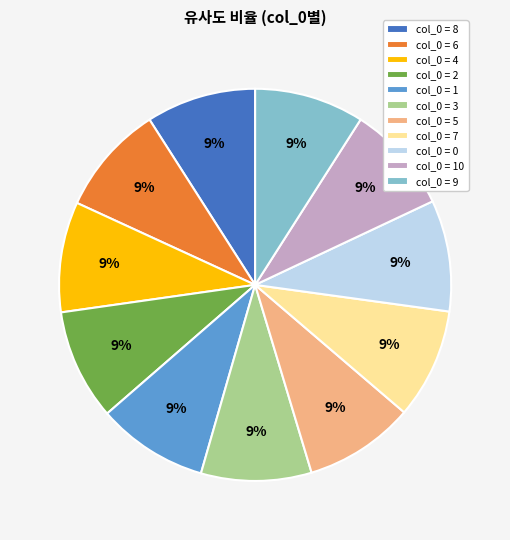

How many slices are in this pie chart?

11